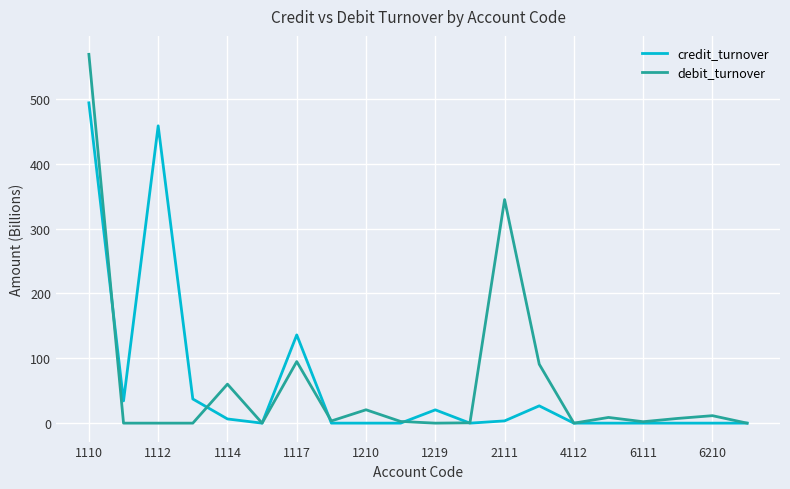

What is the maximum value shown in the chart?

568.8